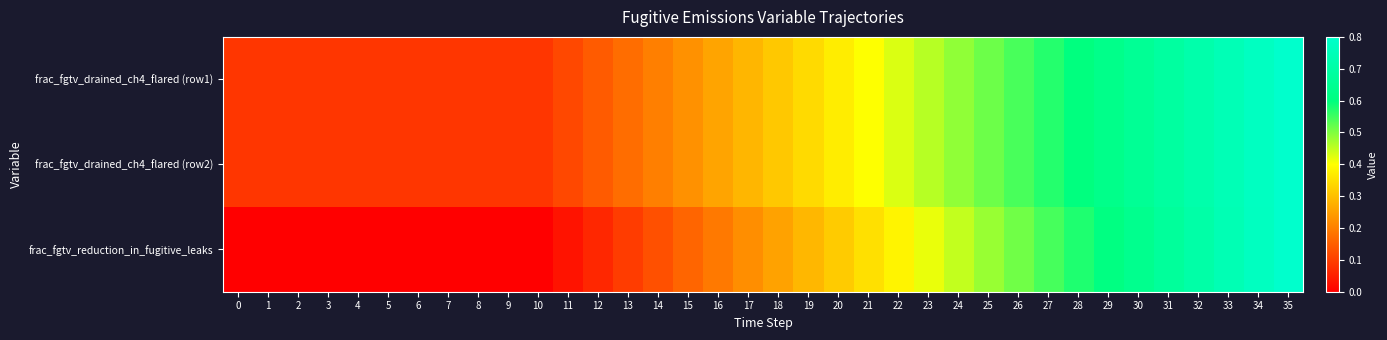

Which series has the widest spread of values?

frac_fgtv_reduction_in_fugitive_leaks